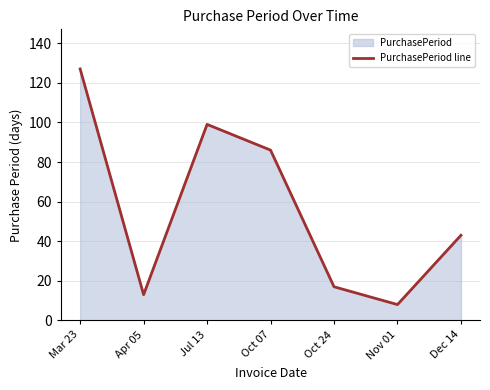

What is the maximum value shown in the chart?

127